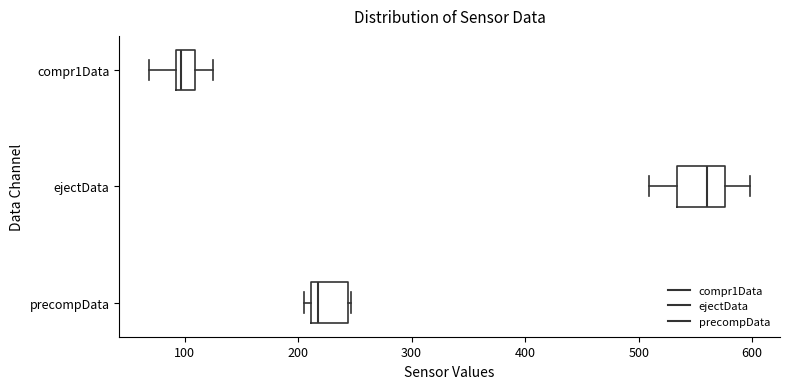

Reading bottom to top, read every box against the x-axis: the position of its median line, the range the box covers, and the ends of its whiskers. The values are not printed on the chart, so give them approximately, as read against the axis.

precompData: median 220, box 210 to 240, whiskers 210 (just left of the box's left edge) to 250
ejectData: median 560, box 530 to 580, whiskers 510 to 600
compr1Data: median 100, box 90 to 110, whiskers 70 to 130